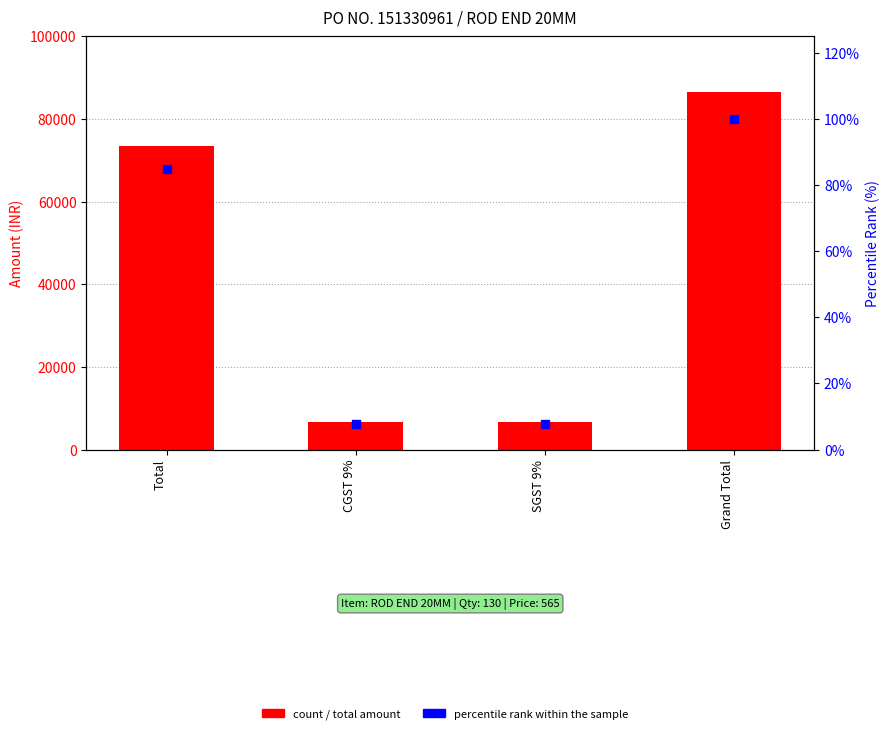

Is the value of percentile rank within the sample at Total greater than the value of Total Amount at Total?

No